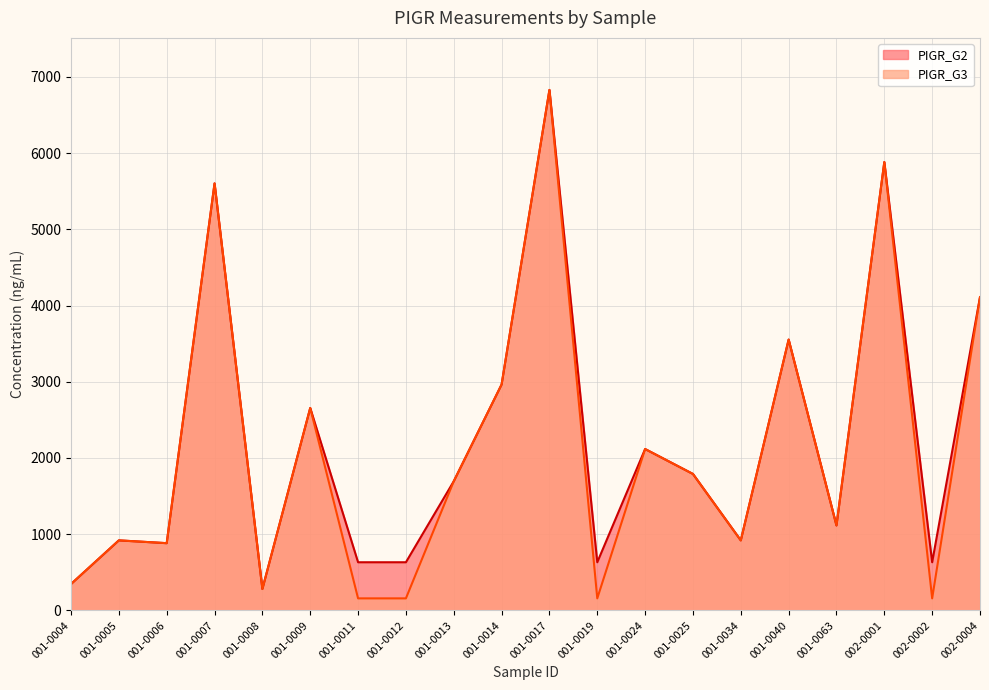

At which label does PIGR_G3 reach its minimum?

001-0011